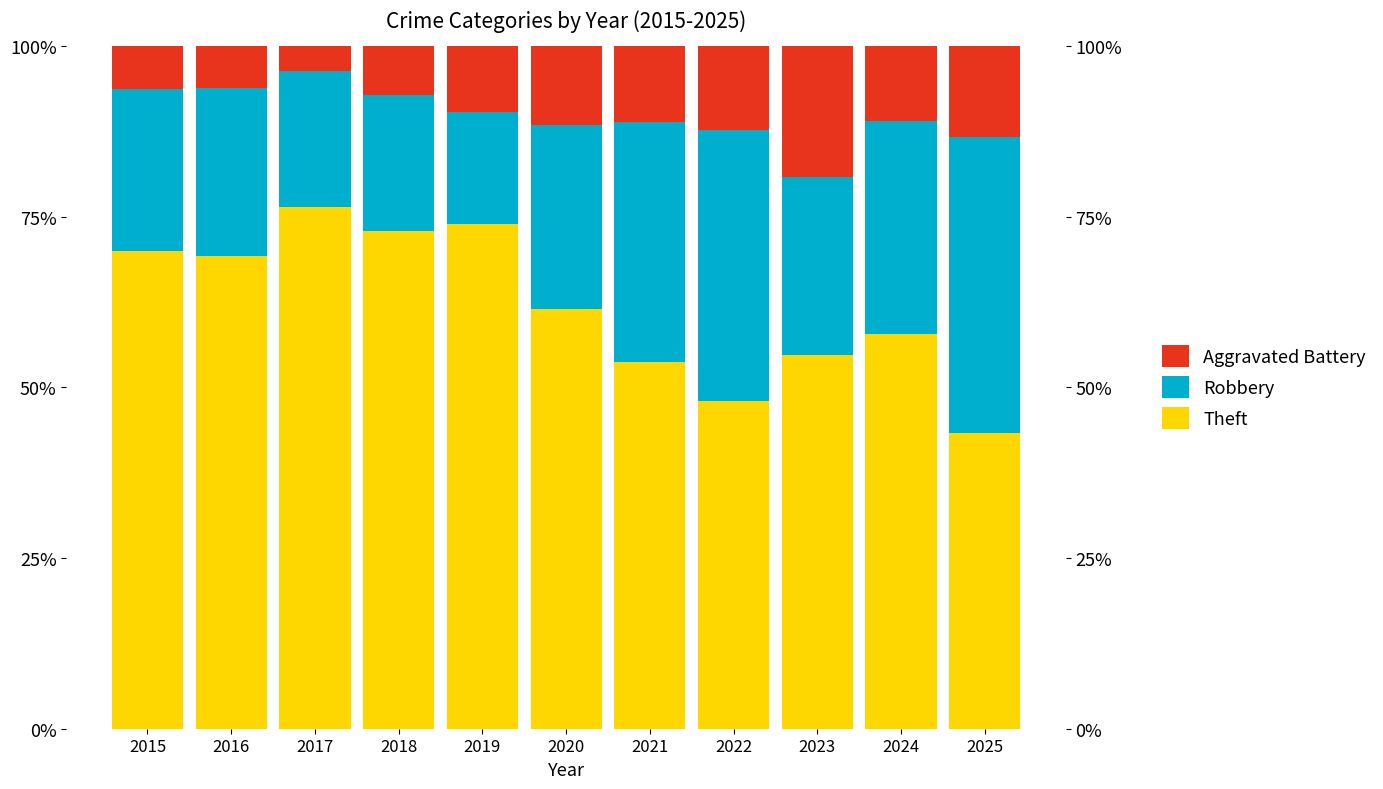

List the series in order of their peak value, highest first.

Theft, Robbery, Aggravated Battery